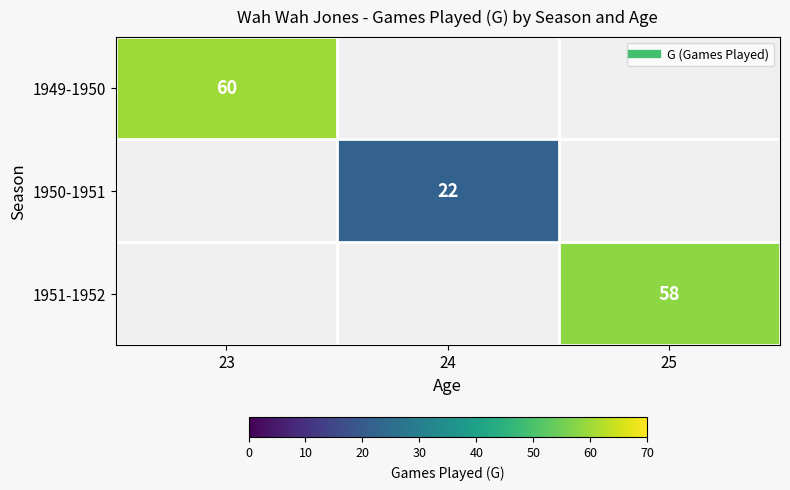

The value of 1951-1952 at 25 is 58.0. True or false?

True